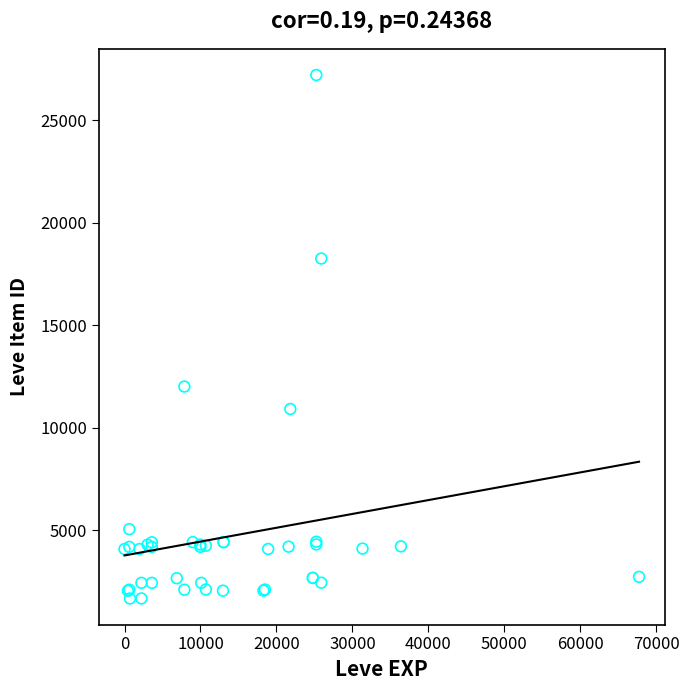

What Y value in the scatter plot is closest to 14448?

12018